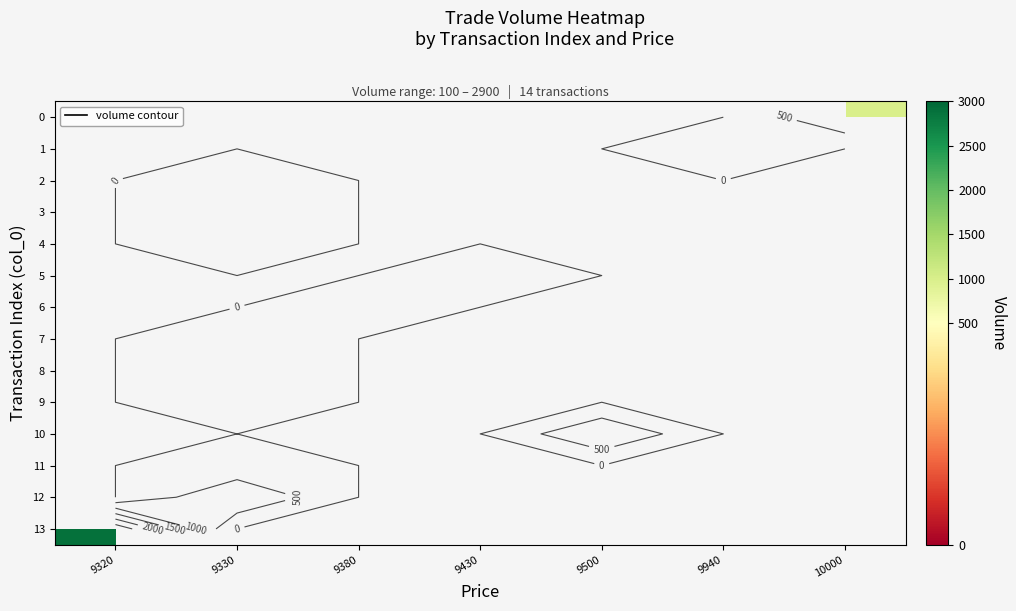

What is the maximum value shown in the chart?

2900.0